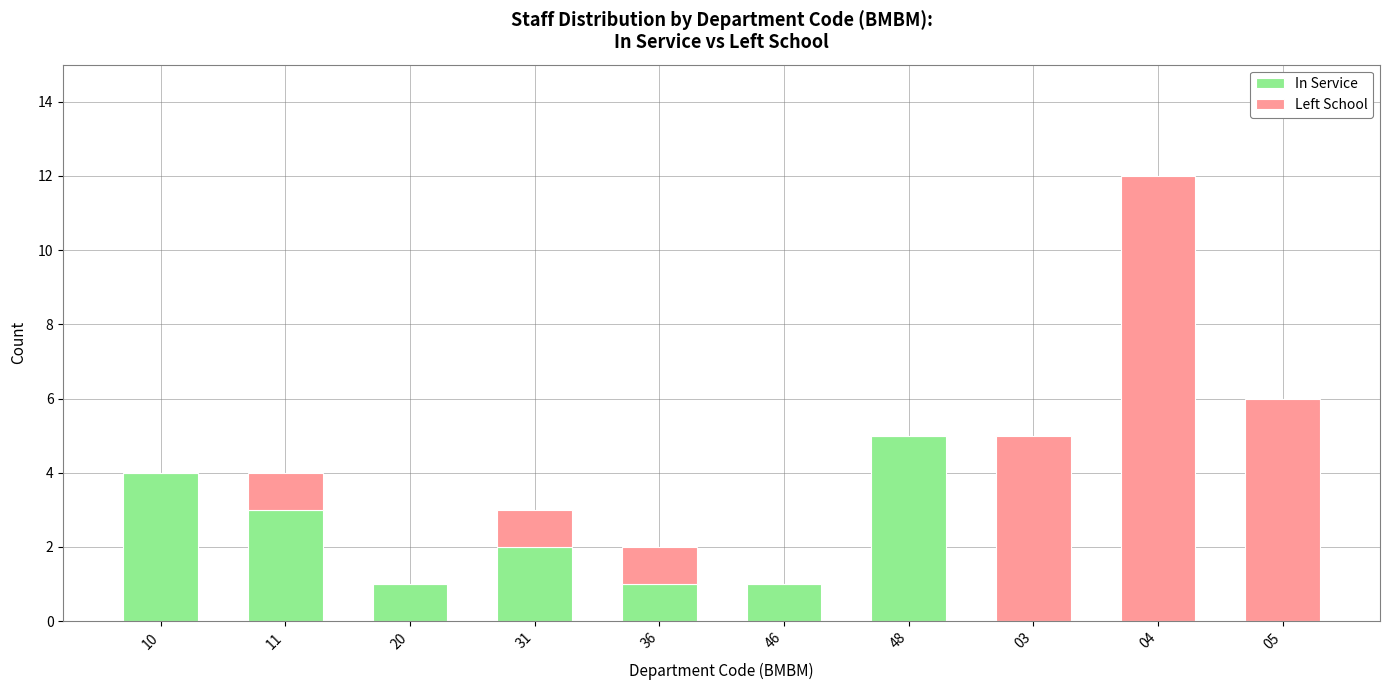

Reading right to left, what are the values for In Service?

05=0	04=0	03=0	48=5	46=1	36=1	31=2	20=1	11=3	10=4